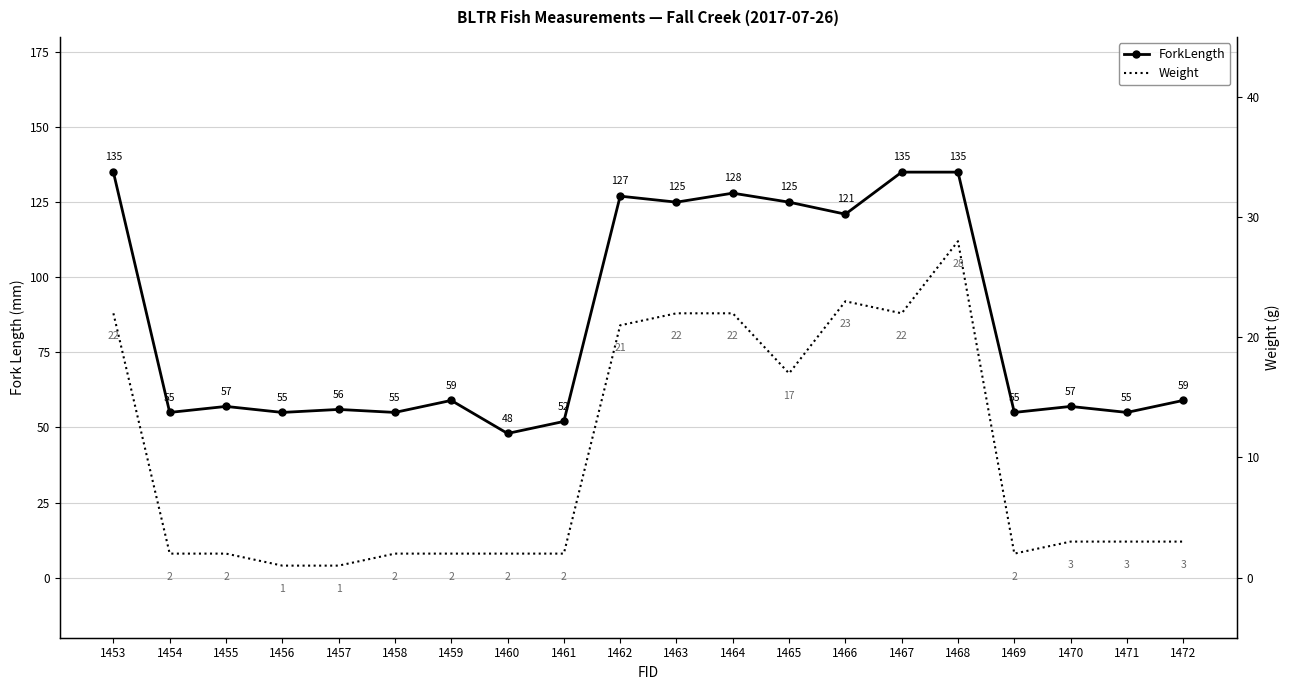

In ForkLength, how many points are lower than both neighbors (excluding endpoints)?

8